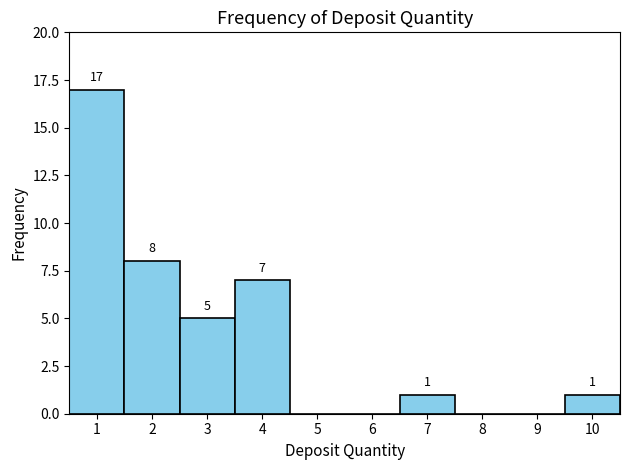

Over which range of the x-axis is the bar tallest?

0.5 to 1.5